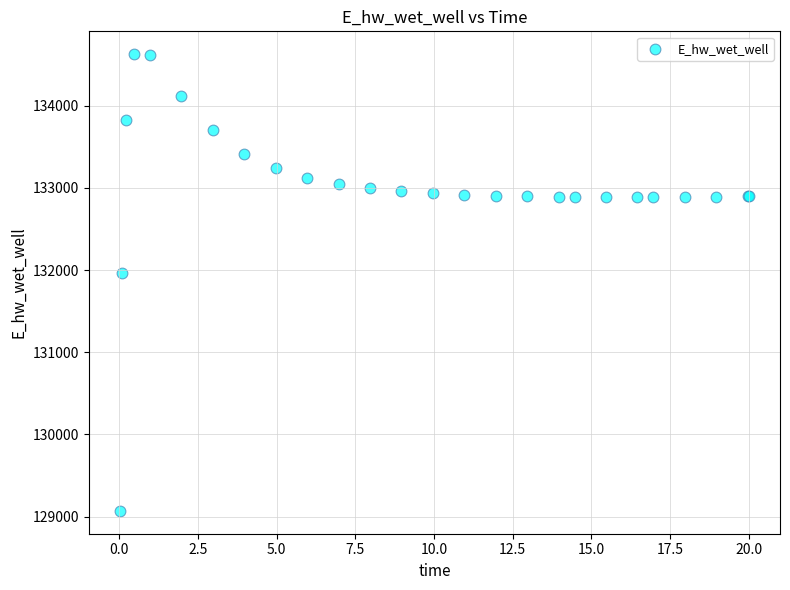

What Y value in the scatter plot is closest to 131849?

131970.0